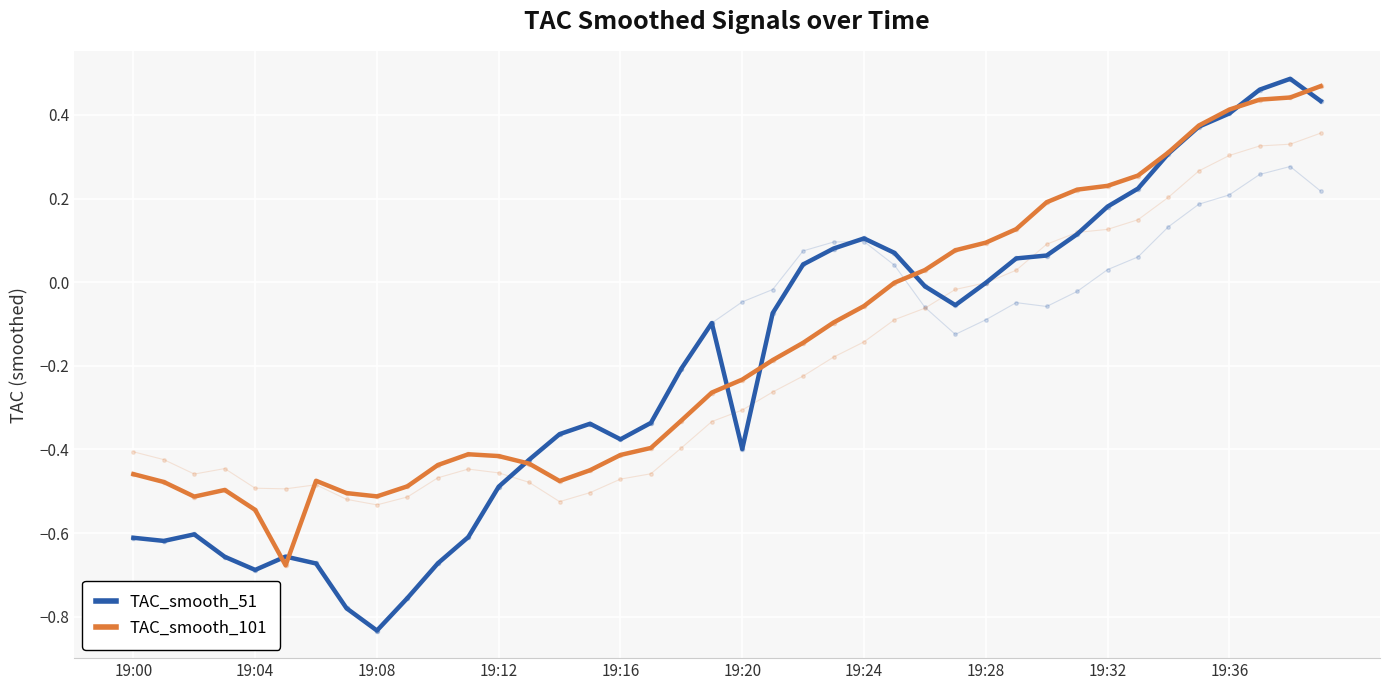

Where is TAC_smooth_51 nearest to the value 0?

19:28